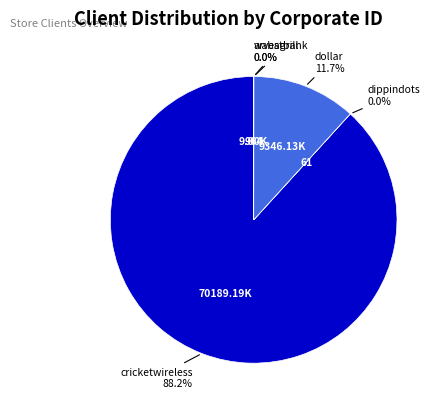

Does any single category account for the majority?

Yes